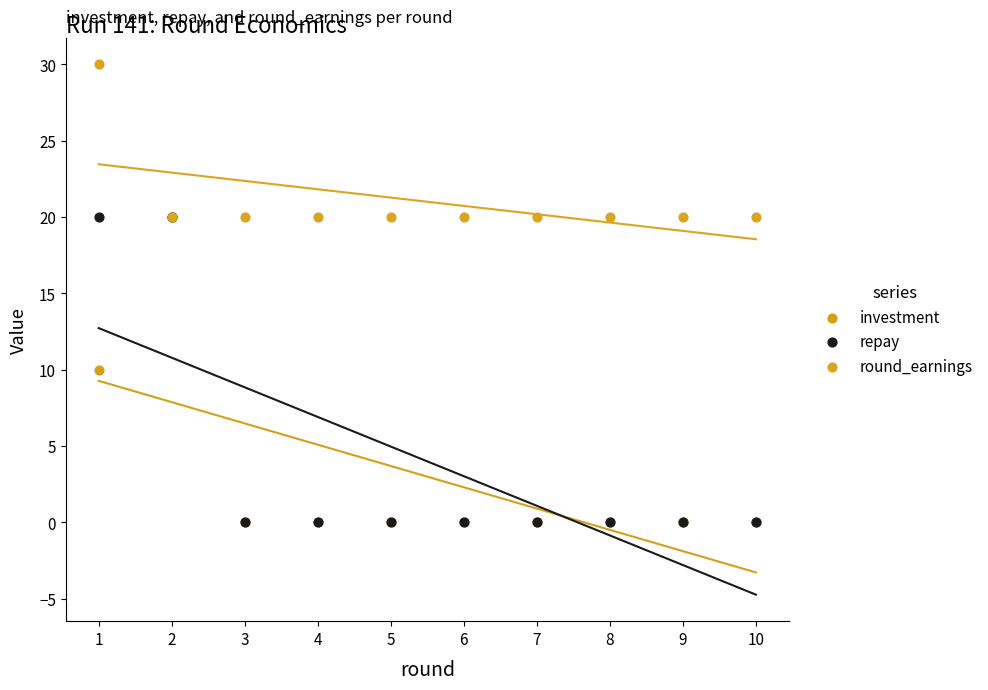

What are all the series names shown in the legend?

investment, repay, round_earnings